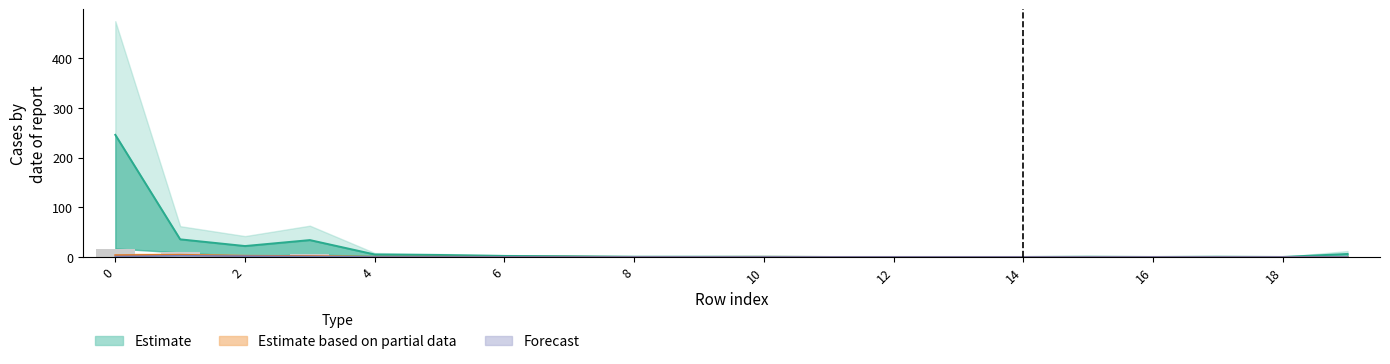

Is it true that the value at 13 is 12?

False